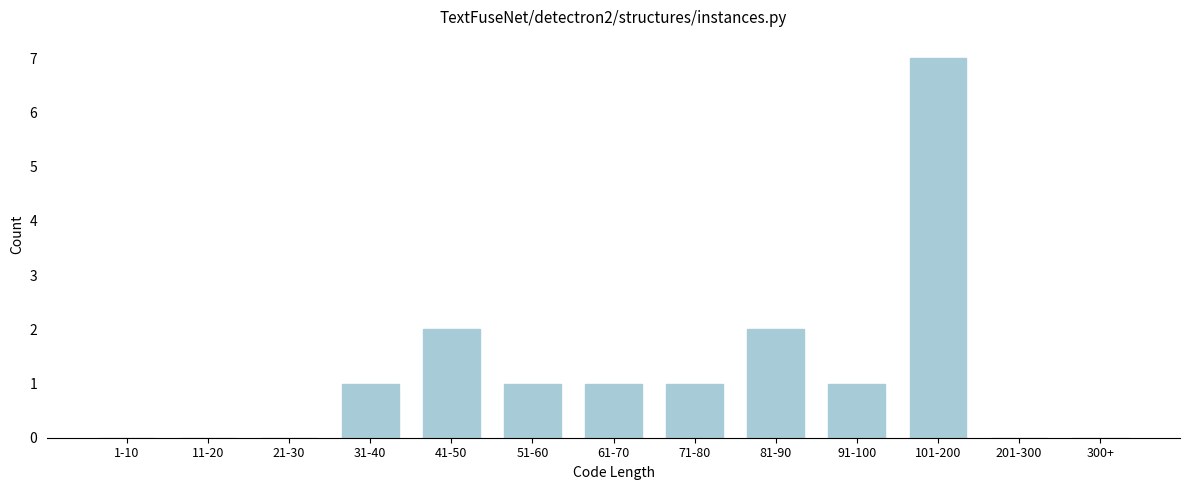

Reading left to right, what are all the values shown in this chart?

1-10=0	11-20=0	21-30=0	31-40=1	41-50=2	51-60=1	61-70=1	71-80=1	81-90=2	91-100=1	101-200=7	201-300=0	300+=0